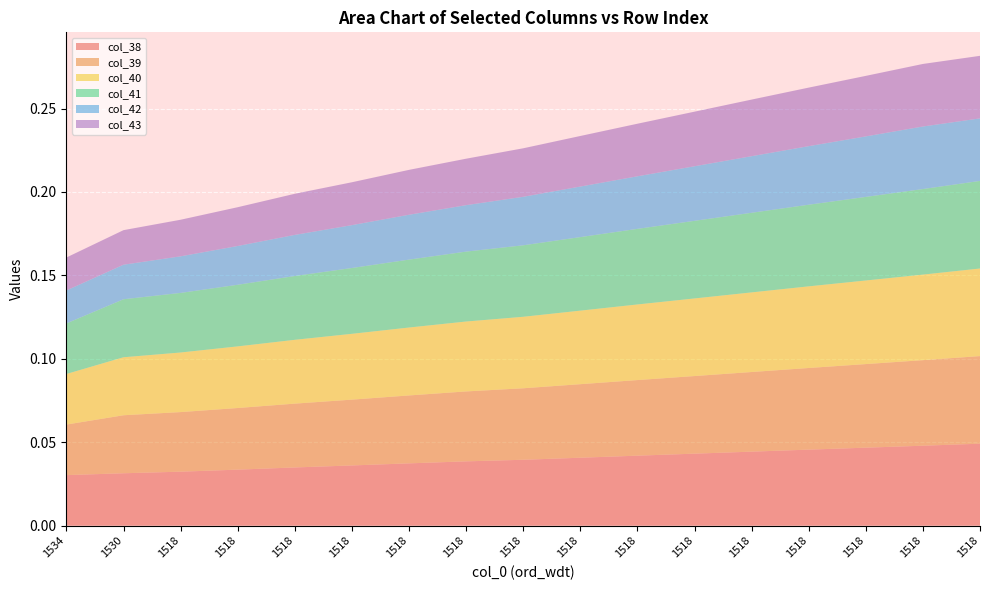

Reading left to right, extract all data points from this chart.

col_38: 0.0	0.0	0.0	0.0	0.0	0.0	0.0	0.0	0.0	0.0	0.0	0.0	0.0	0.0	0.0	0.0	0.0
col_39: 0.0	0.0	0.0	0.0	0.0	0.0	0.0	0.0	0.0	0.0	0.0	0.0	0.0	0.0	0.1	0.1	0.1
col_40: 0.0	0.0	0.0	0.0	0.0	0.0	0.0	0.0	0.0	0.0	0.0	0.0	0.0	0.0	0.1	0.1	0.1
col_41: 0.0	0.0	0.0	0.0	0.0	0.0	0.0	0.0	0.0	0.0	0.0	0.0	0.0	0.0	0.1	0.1	0.1
col_42: 0.0	0.0	0.0	0.0	0.0	0.0	0.0	0.0	0.0	0.0	0.0	0.0	0.0	0.0	0.0	0.0	0.0
col_43: 0.0	0.0	0.0	0.0	0.0	0.0	0.0	0.0	0.0	0.0	0.0	0.0	0.0	0.0	0.0	0.0	0.0